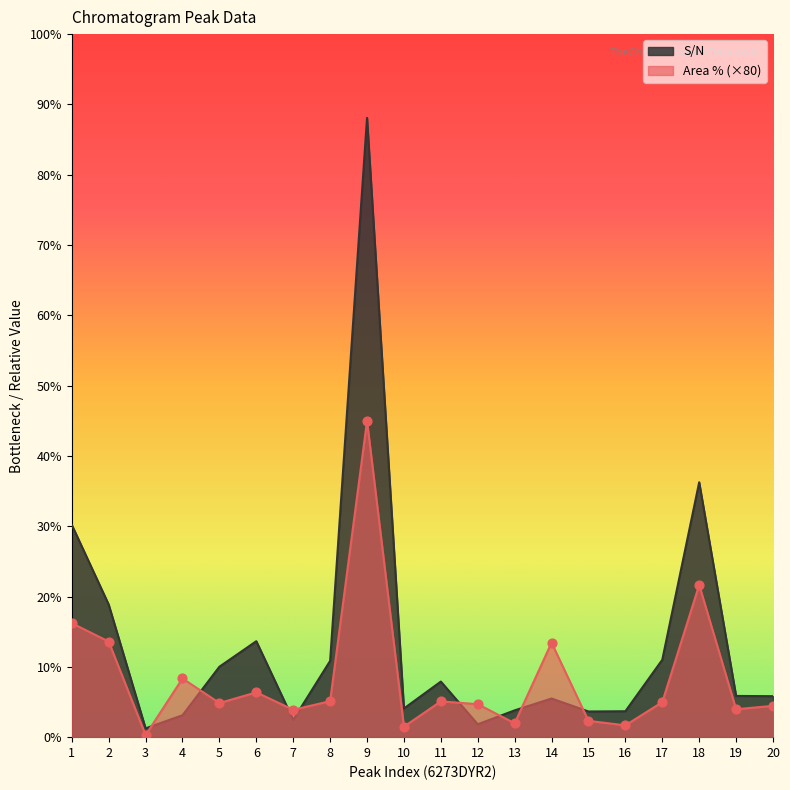

Which series contains the lowest Y value?

Area %